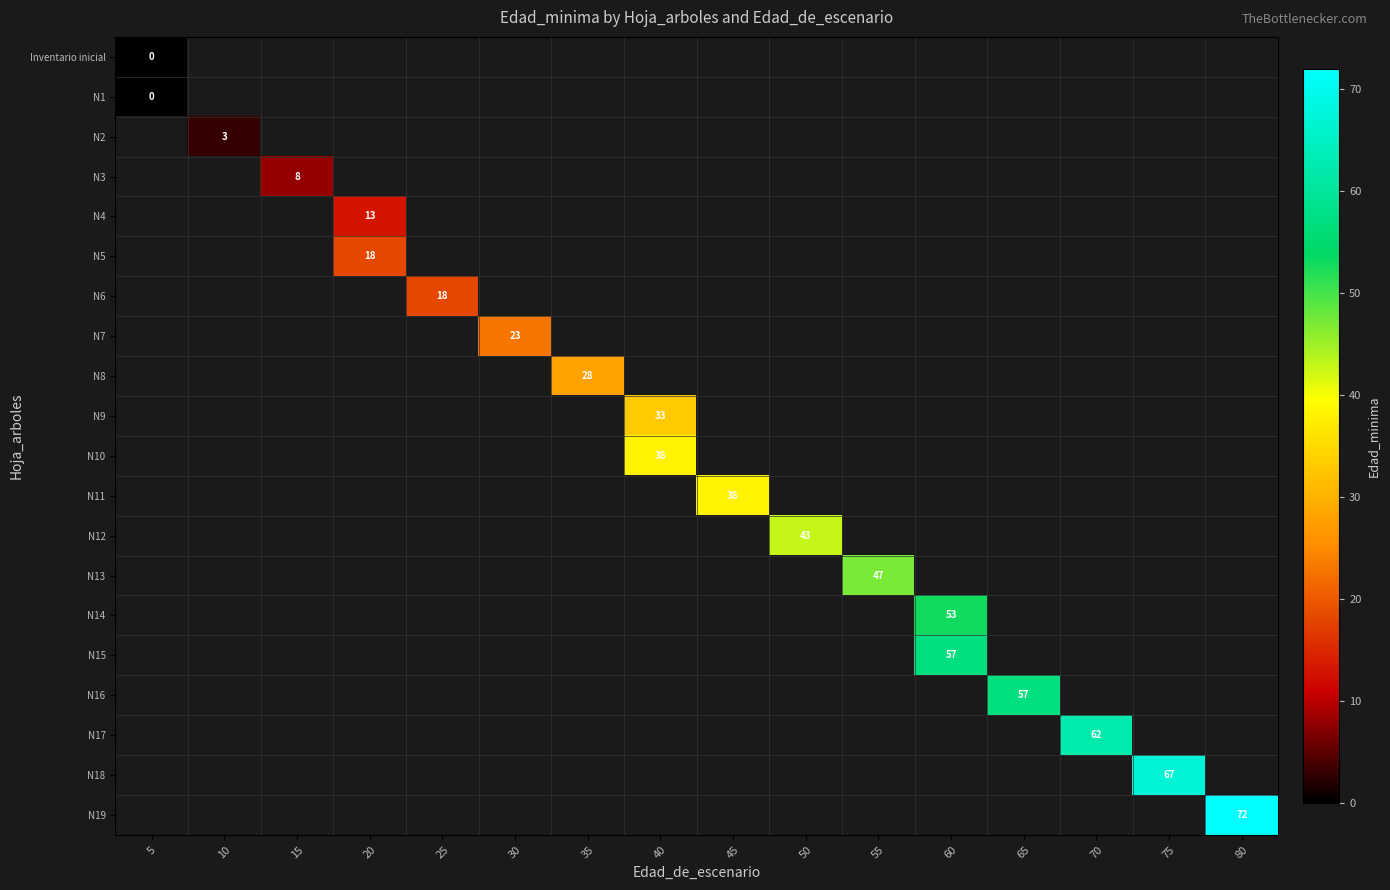

At which category does the chart reach its minimum across all series?

5